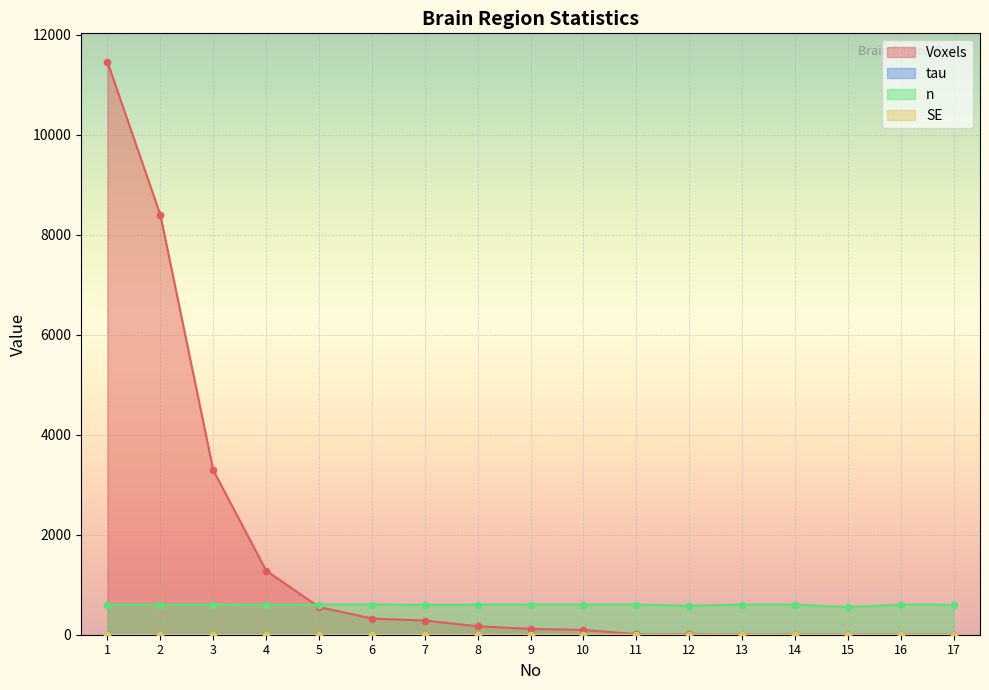

Is the value of Voxels at 12 greater than the value of tau at 13?

Yes